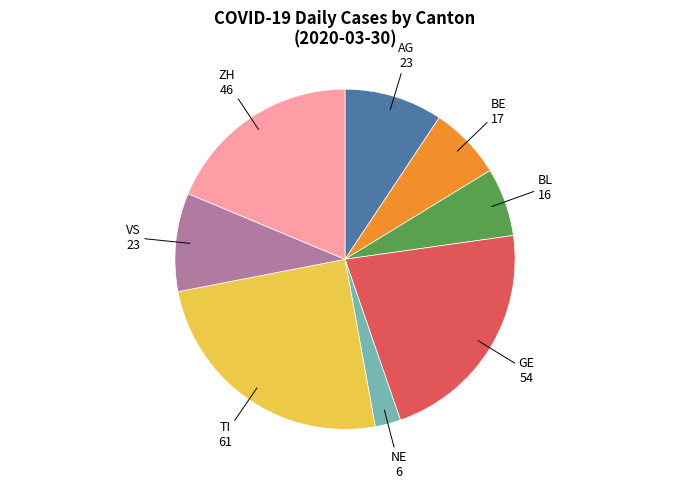

Does GE account for over 50% of the chart?

No